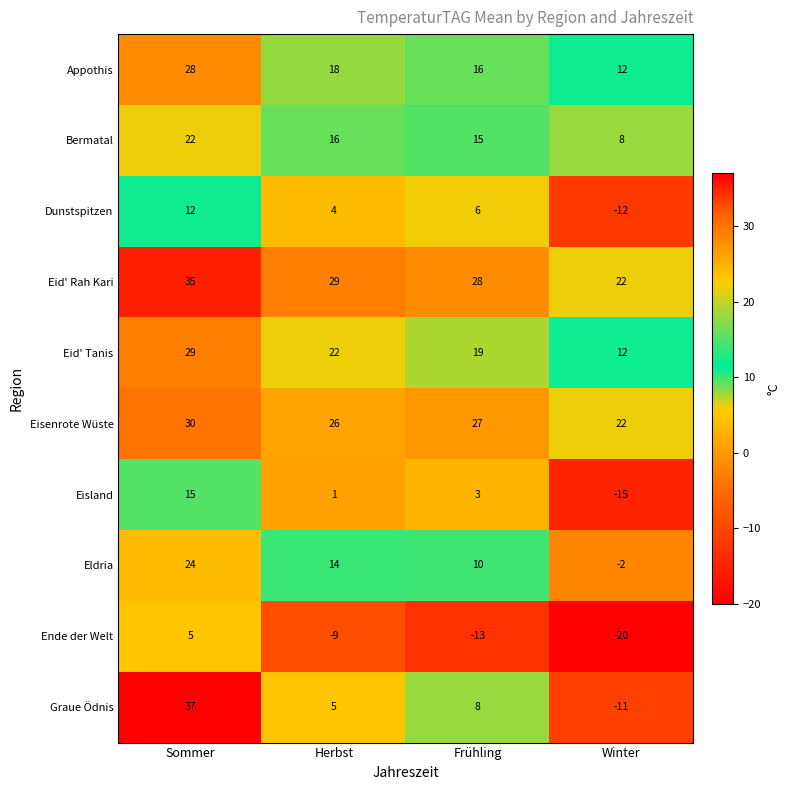

What is the difference between the maximum and minimum values in the Dunstspitzen series?

24